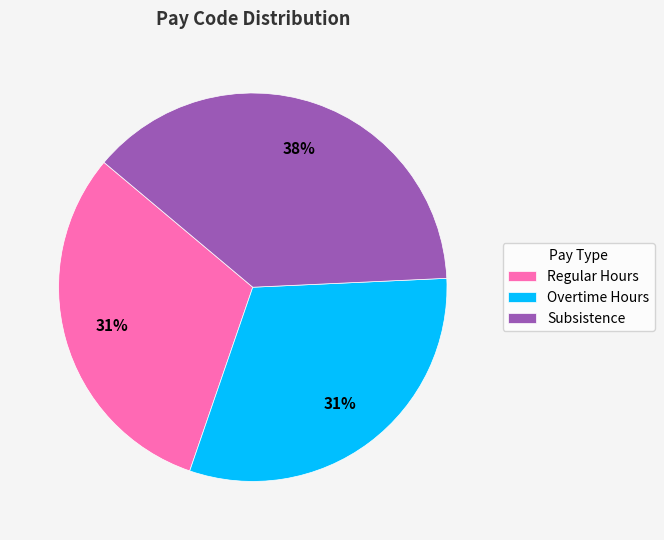

The Overtime Hours slice represents 22% of the pie. True or false?

False